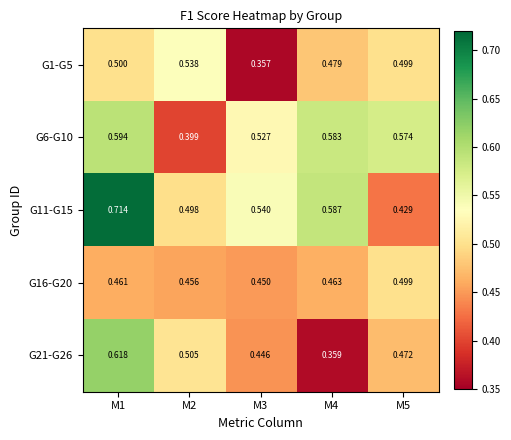

Which label corresponds to the largest value in the chart?

M1